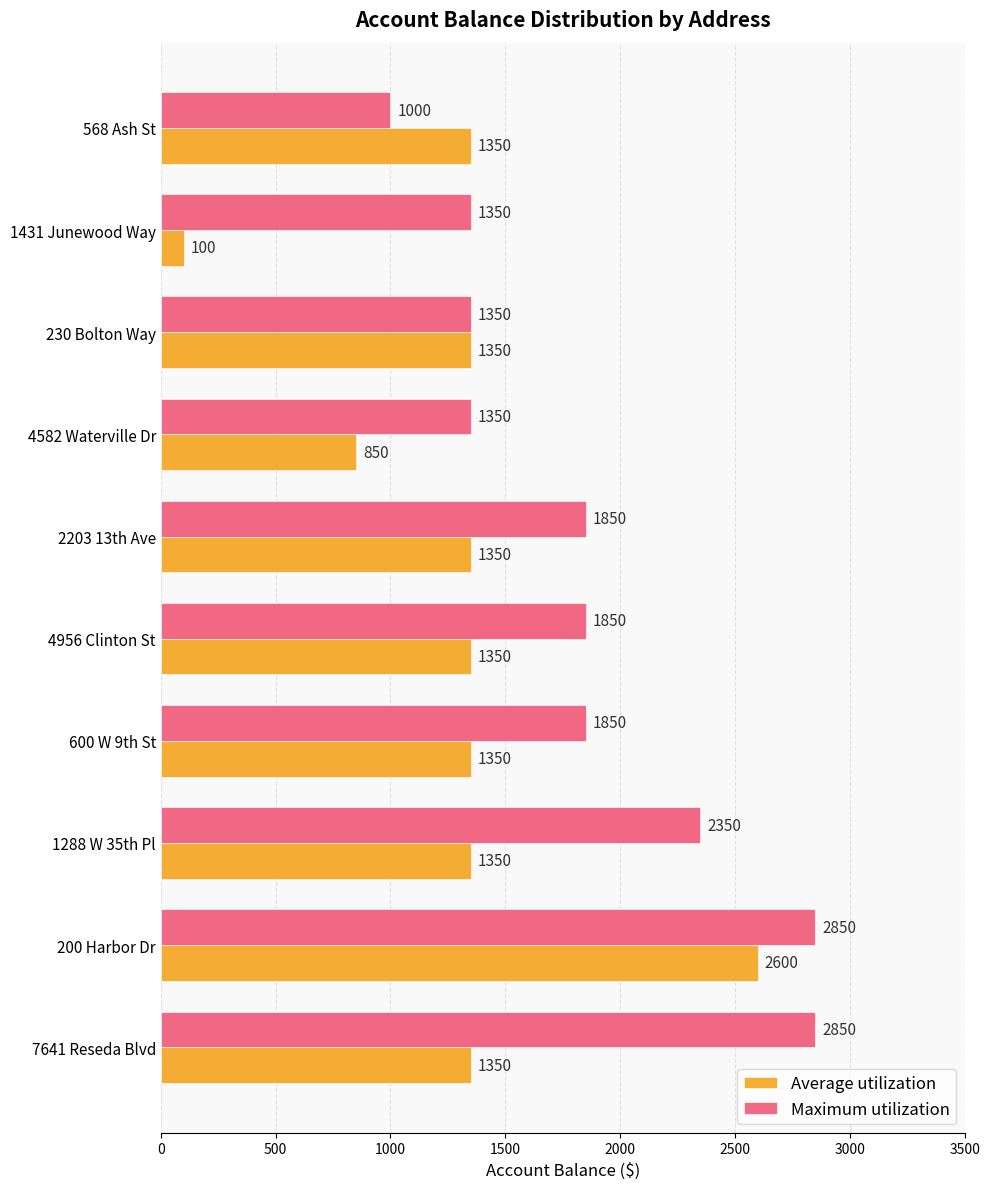

Rank the series by their maximum value, from lowest to highest.

Average utilization, Maximum utilization